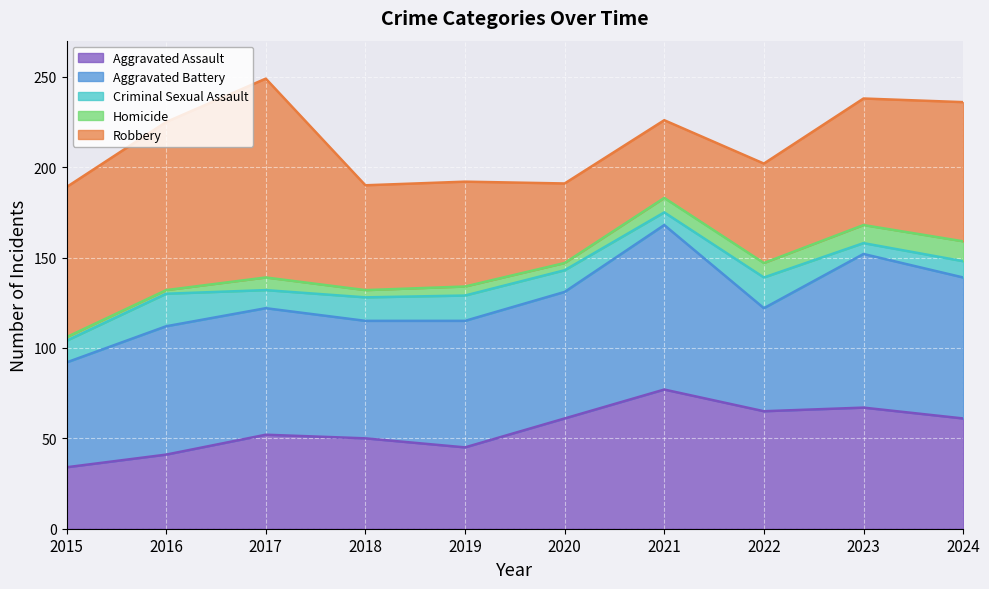

Between 2015 and 2016, which series saw the biggest shift?

Aggravated Battery